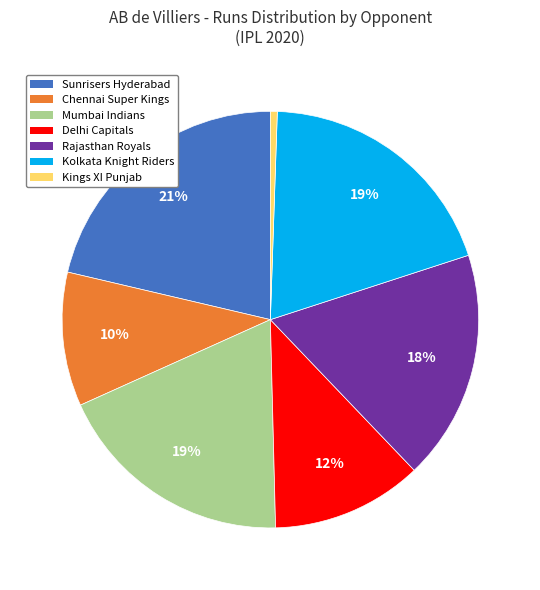

Does any single category account for the majority?

No